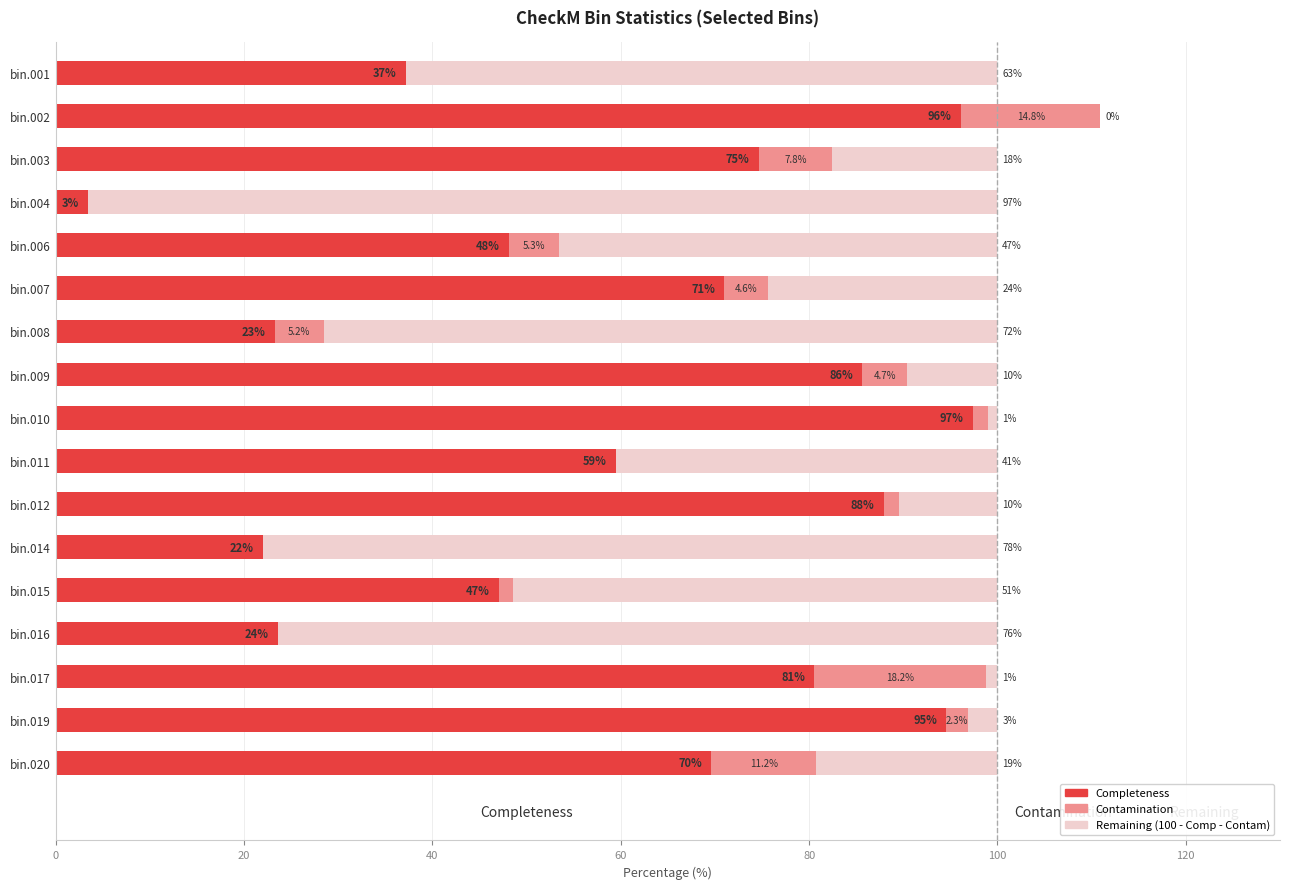

At which category is the sum across all series the highest?

bin.002